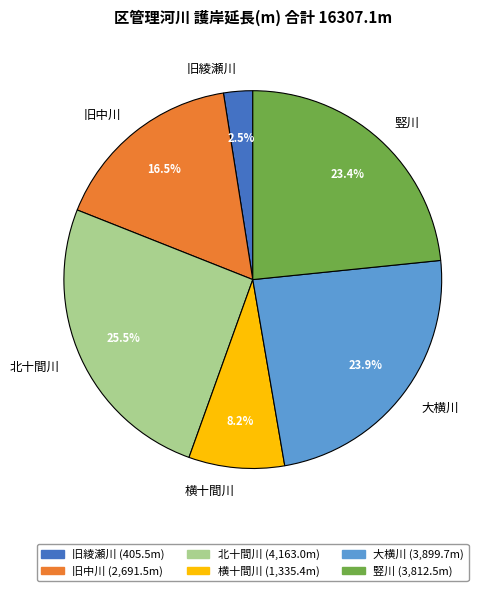

Which category has the smallest portion of the pie?

旧綾瀬川